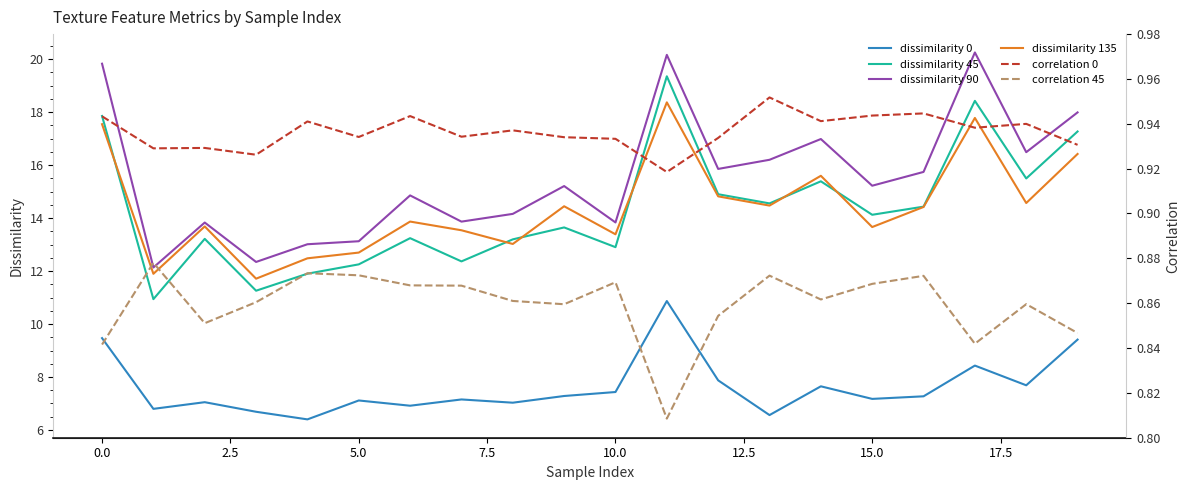

Which label corresponds to the smallest value in the chart?

11